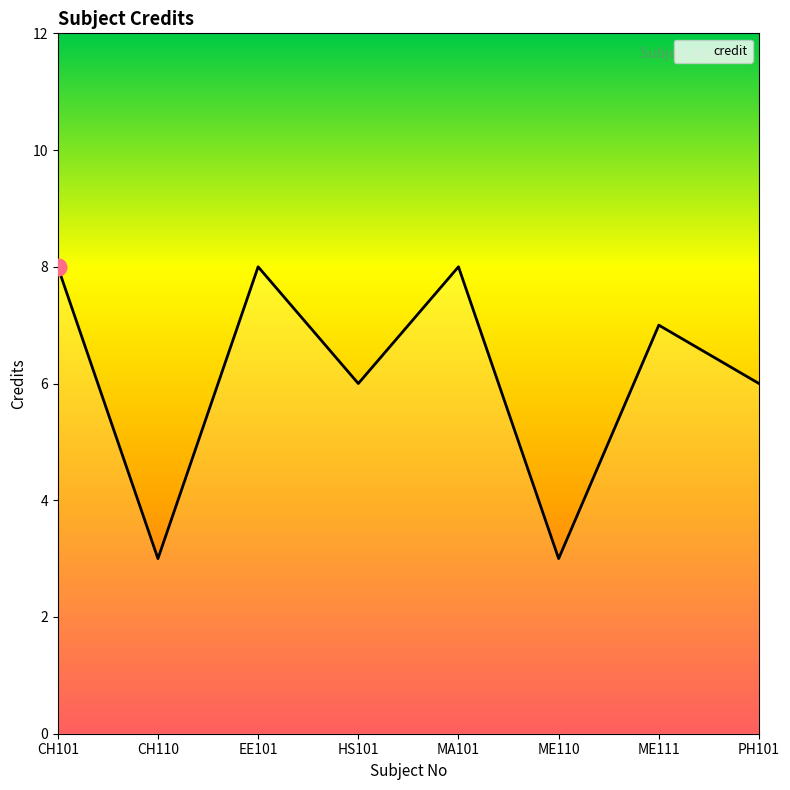

What is the maximum value shown in the chart?

8